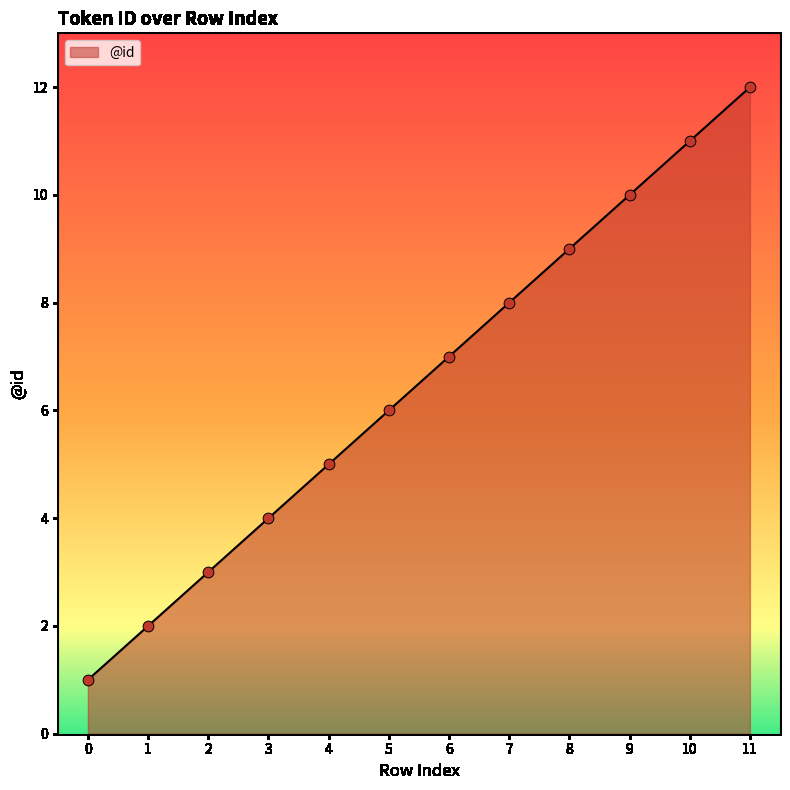

Between 11 and 7, which is larger?

11